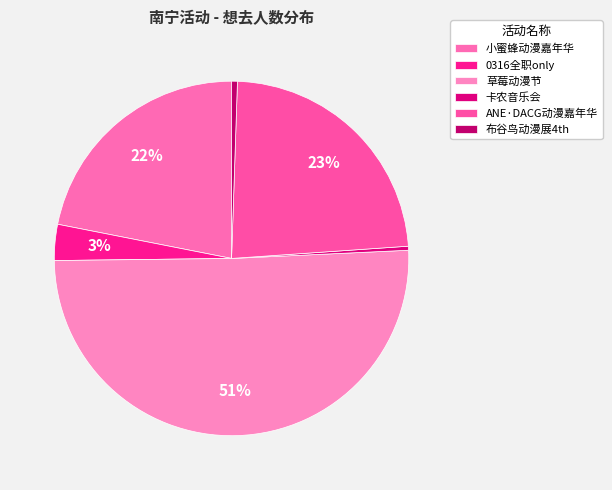

Which slice is the largest?

草莓动漫节